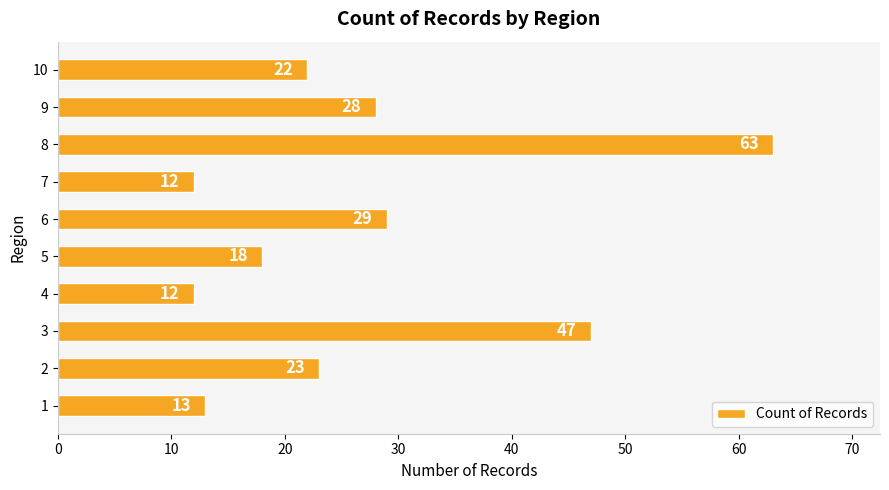

Are the bars horizontal?

Yes